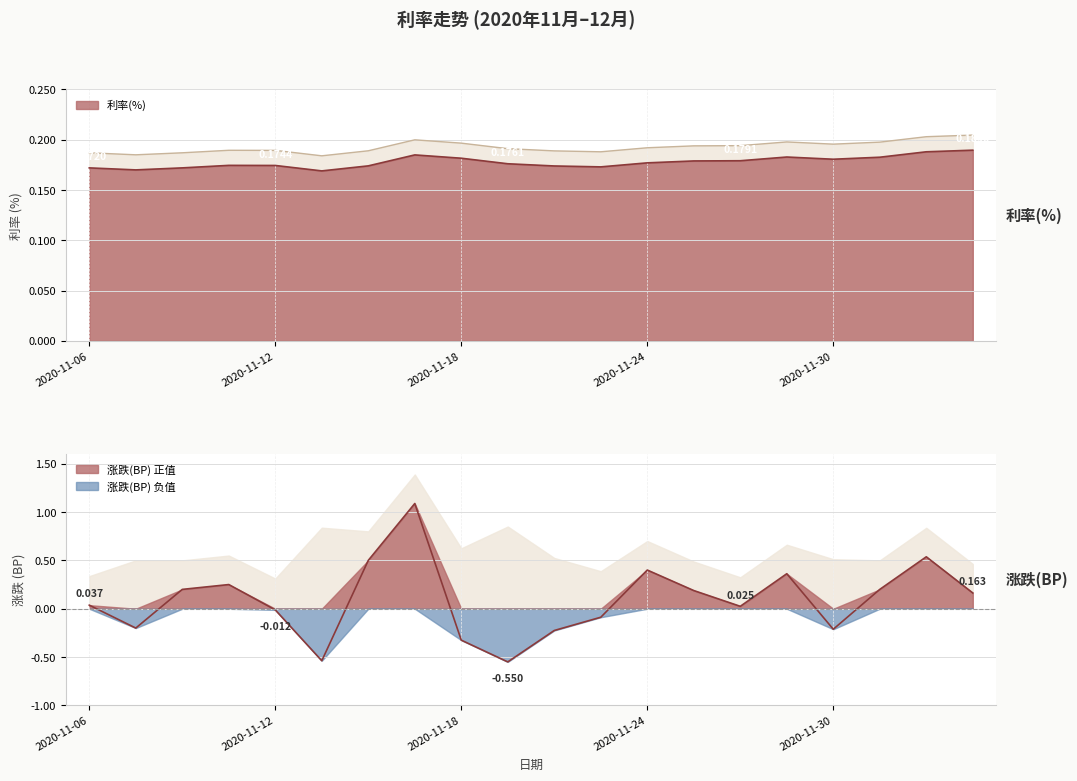

In 涨跌(BP), how many points are lower than both neighbors (excluding endpoints)?

5